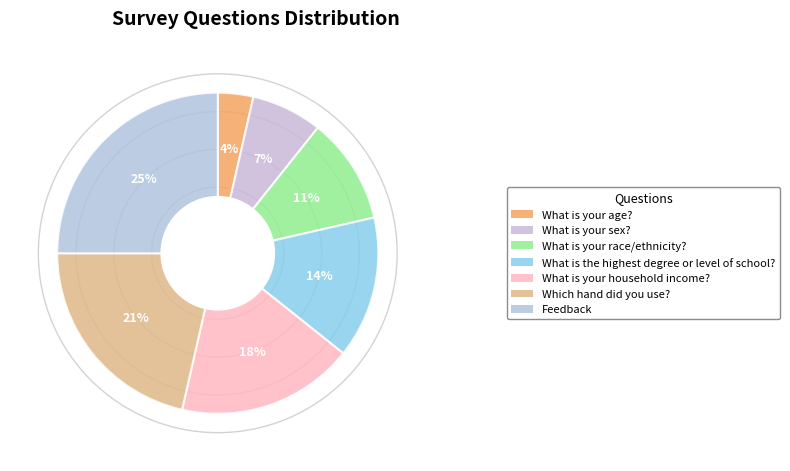

Is the sum of Which hand did you use? and Feedback greater than half?

No